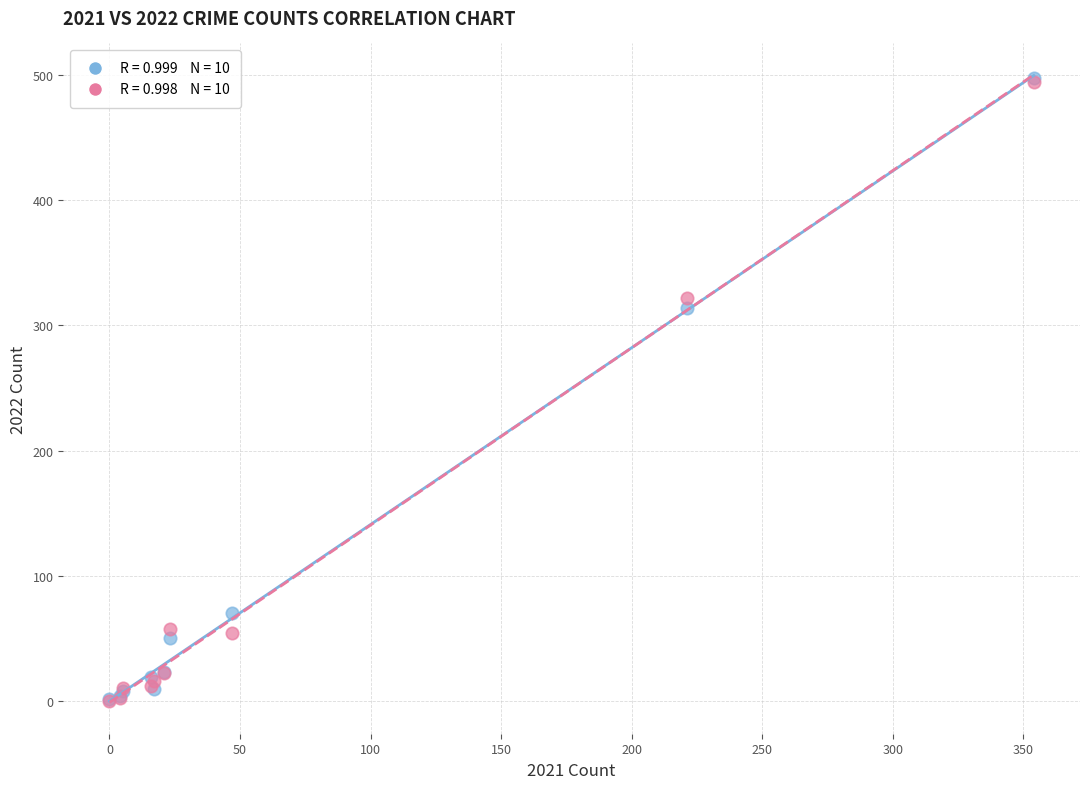

Across all series, what Y value is closest to 249?

314